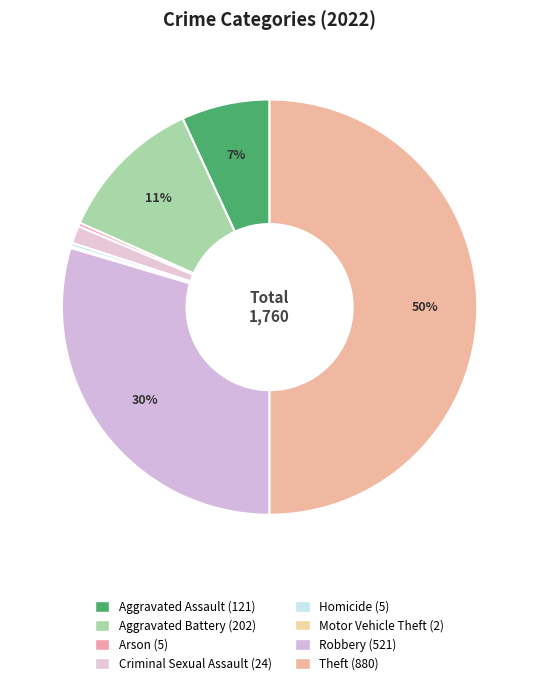

What percentage is the Aggravated Battery slice, to the nearest percent?

11%